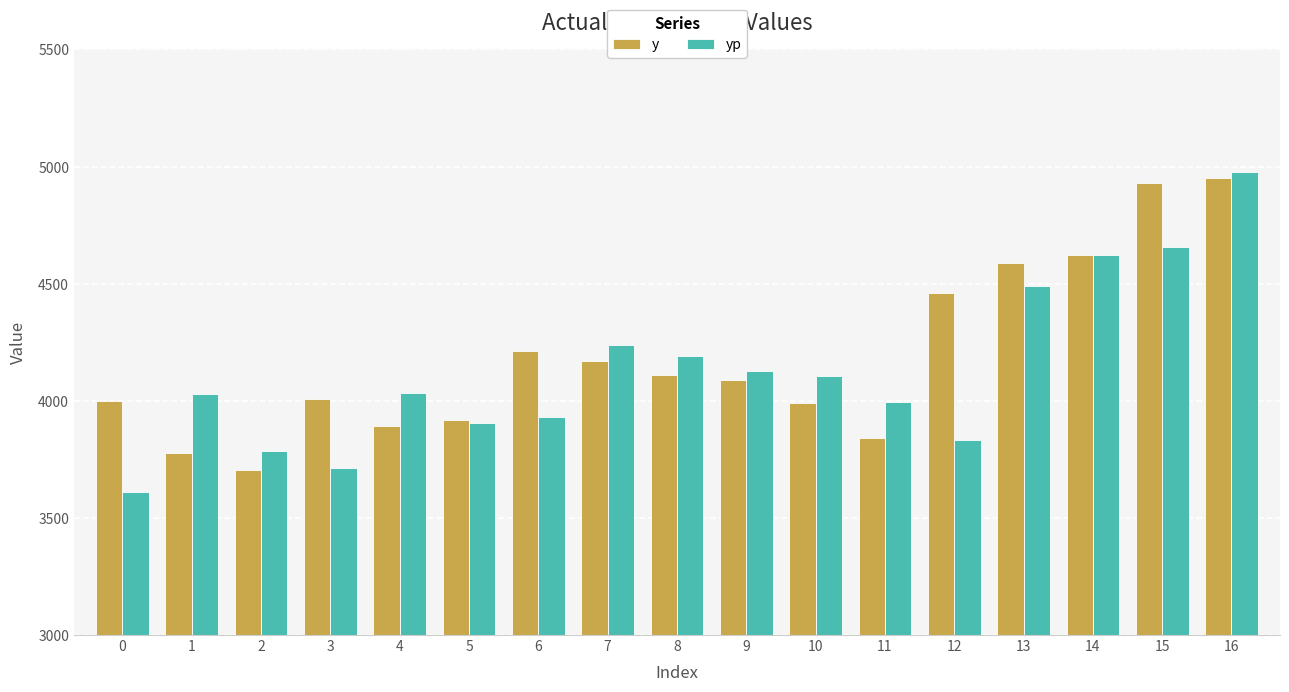

How many data points does each series have?

17